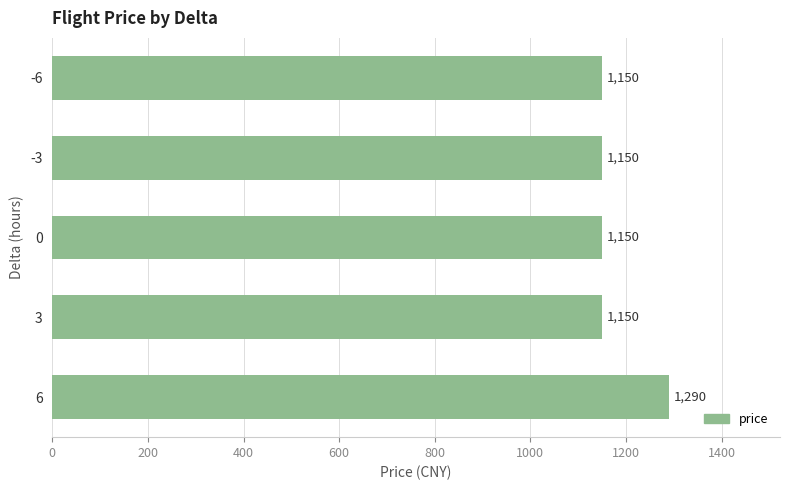

Are the bars grouped side by side (vs. stacked)?

No